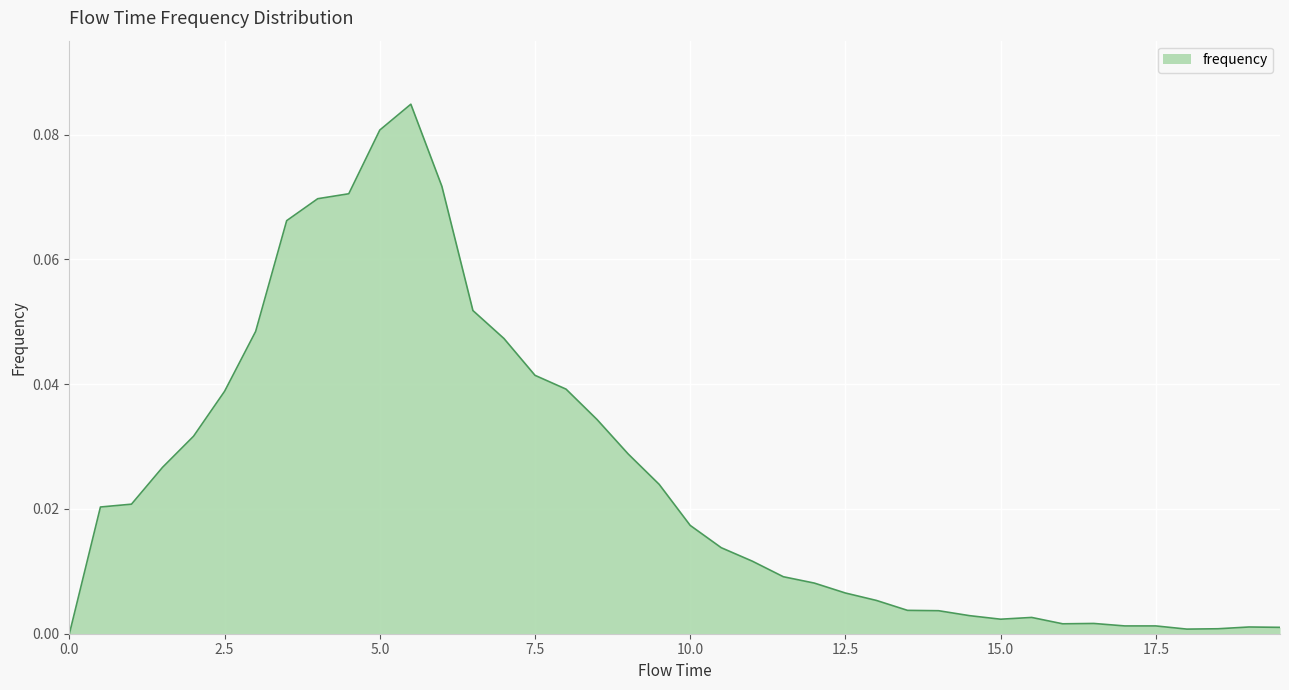

Which category has the highest value across all series?

5.5